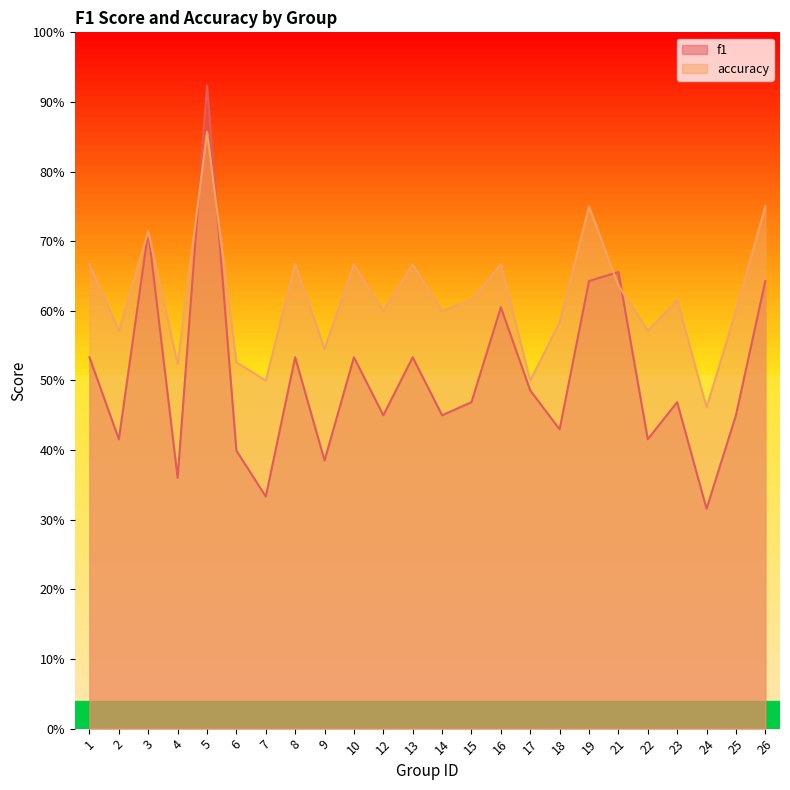

What is the maximum value shown in the chart?

0.9